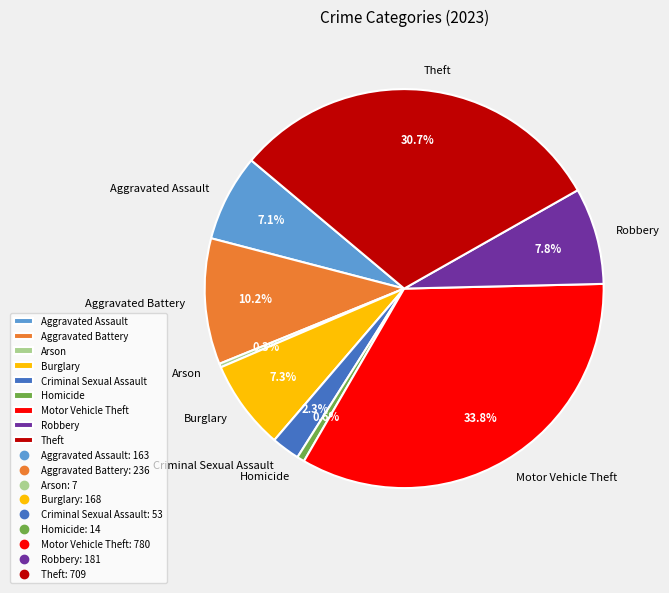

Which slice is the largest?

Motor Vehicle Theft